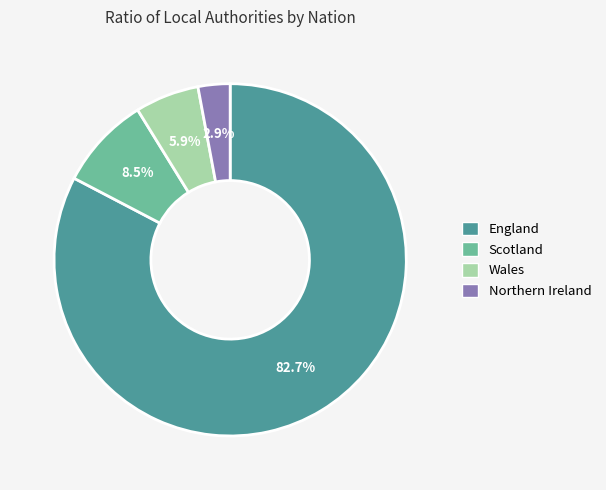

What is the largest slice in the pie chart?

England